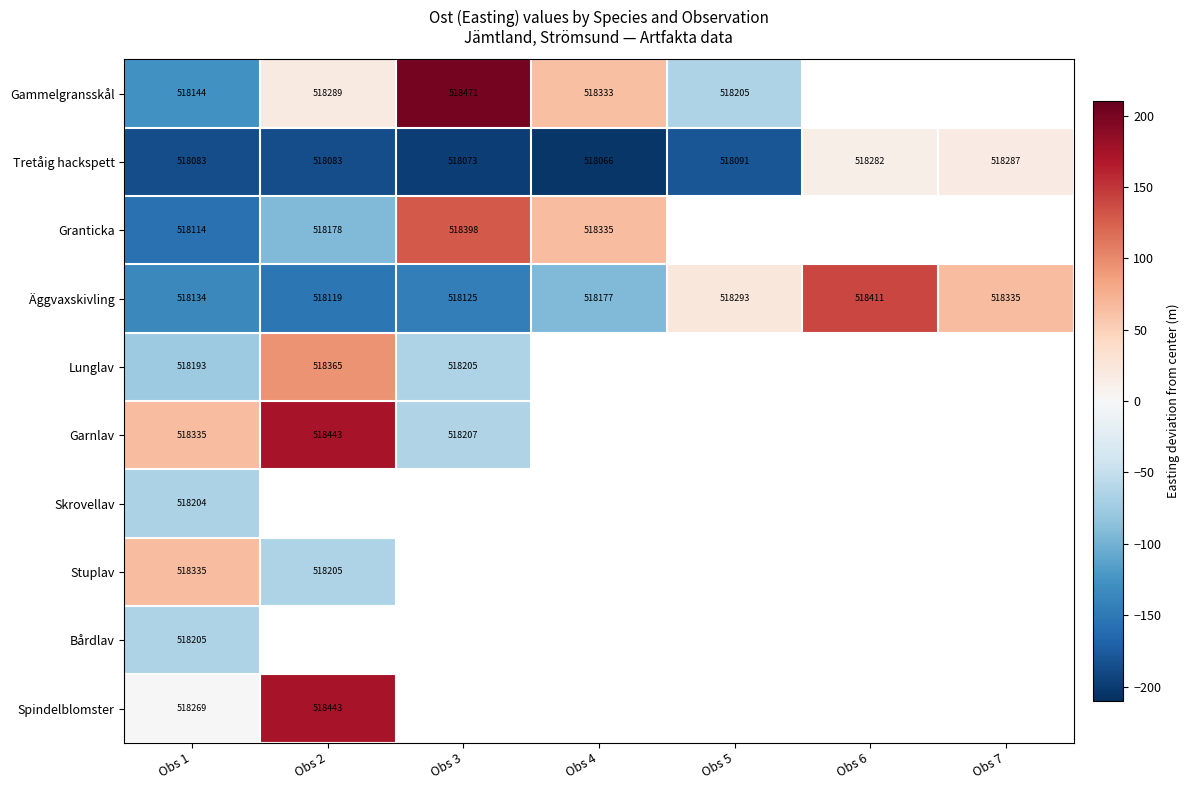

Between Obs 1 and Obs 6, which is larger?

Obs 6